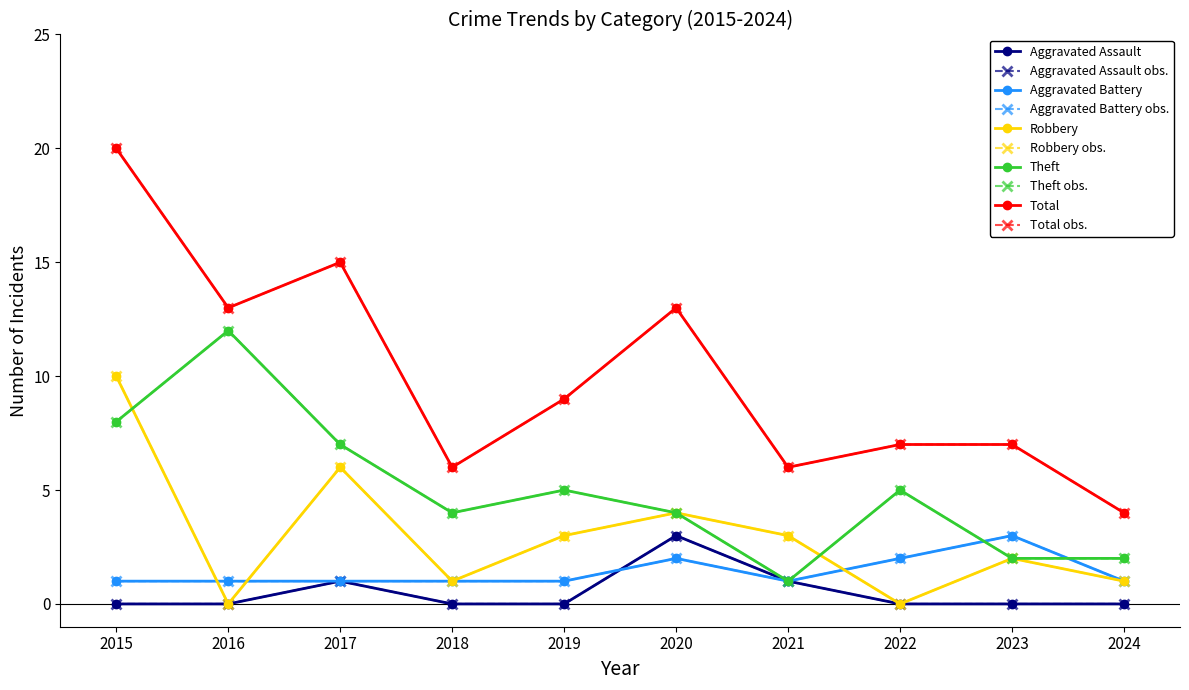

What value does the Total series have at 2016?

13